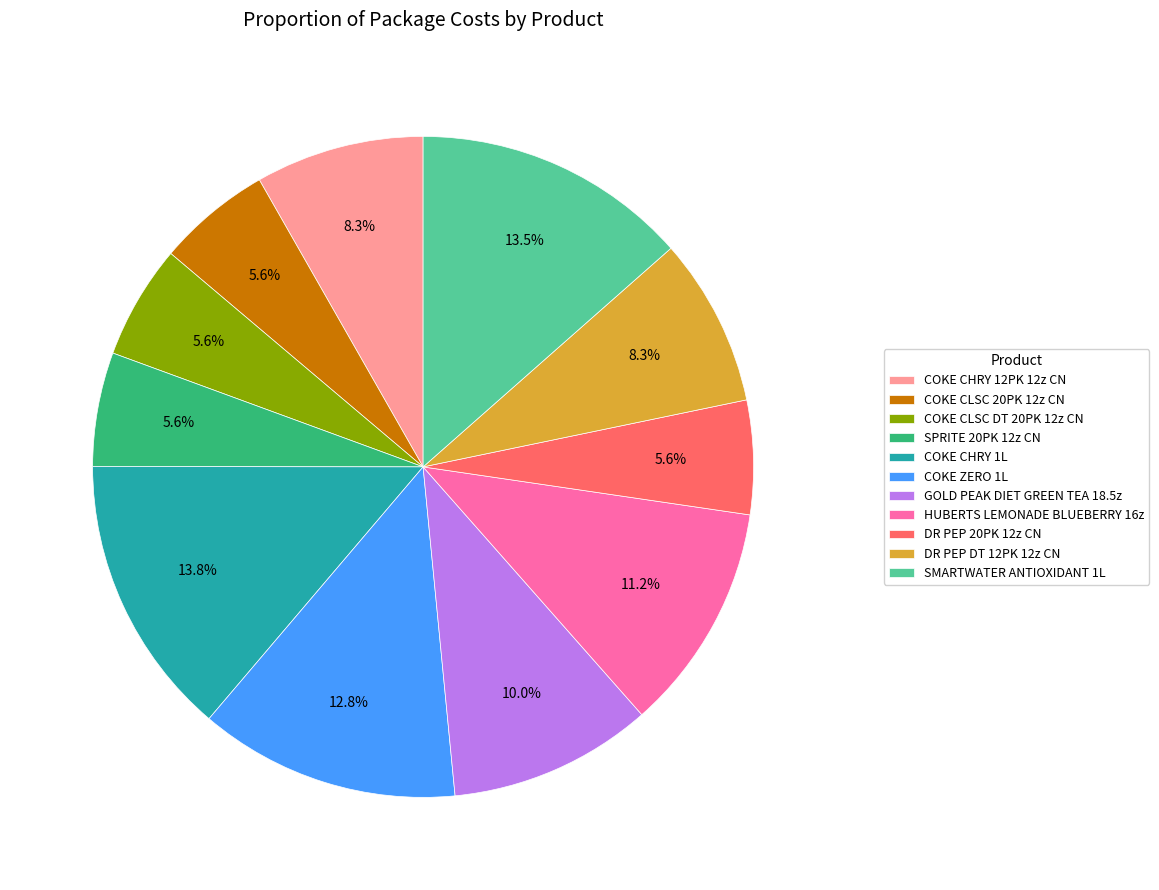

Does any single category account for the majority?

No